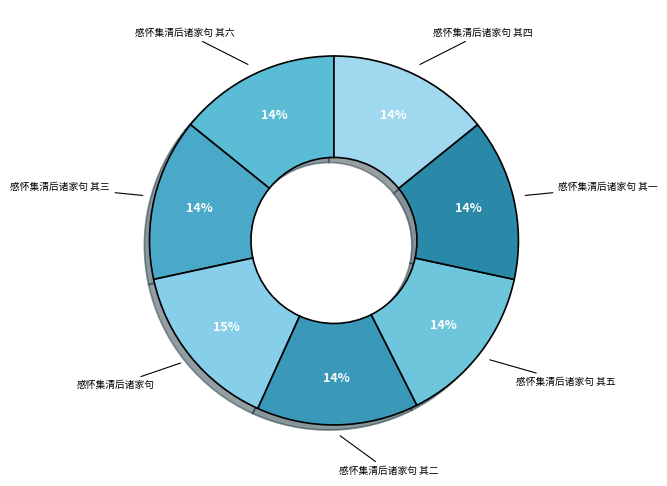

Is the sum of 感怀集清后诸家句 其一 and 感怀集清后诸家句 greater than half?

No